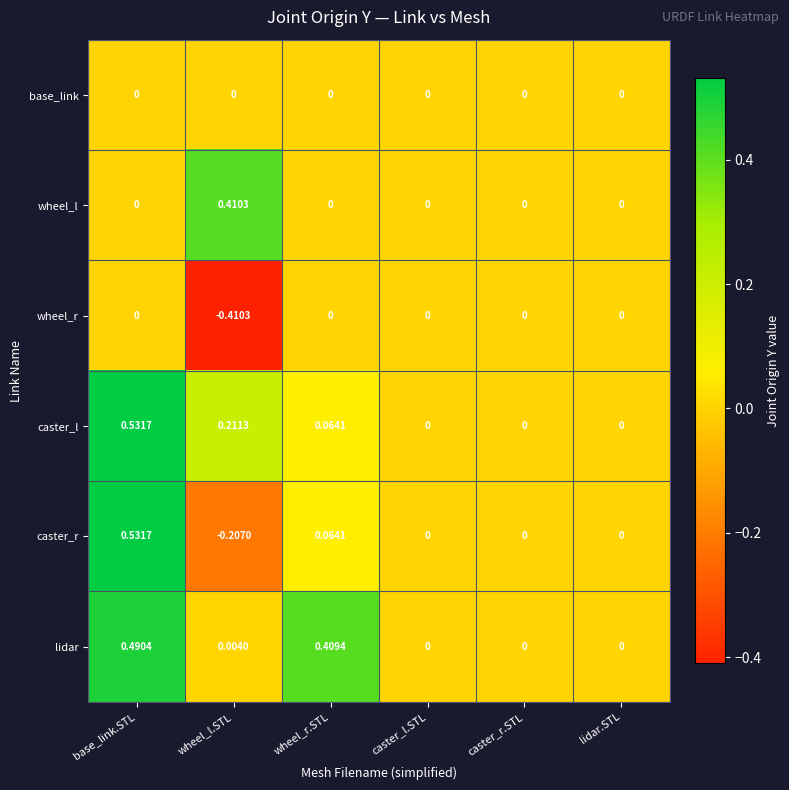

Which series has the widest spread of values?

caster_r